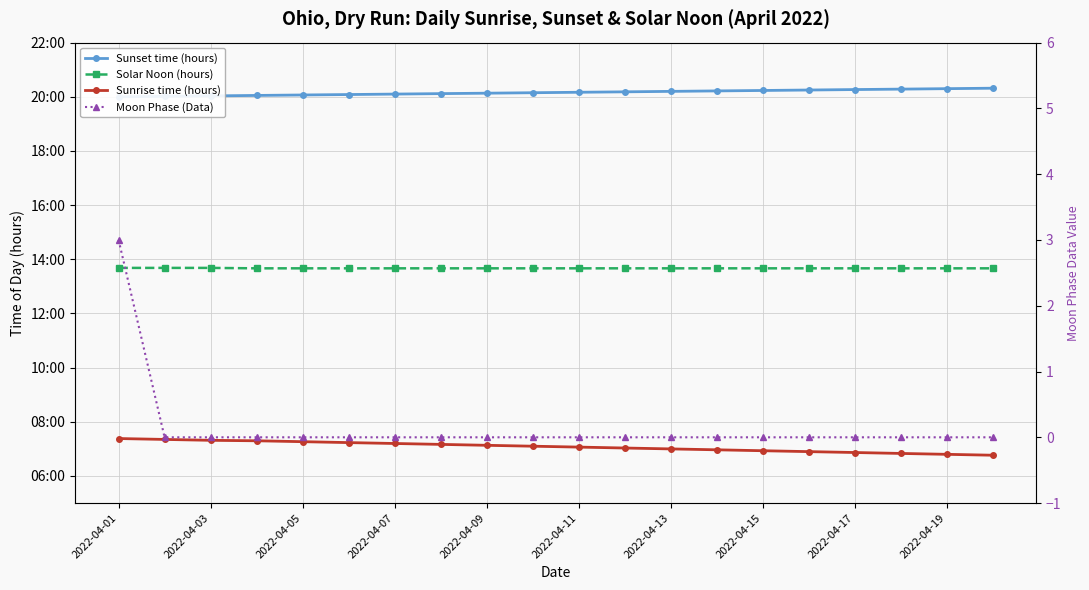

What position from the left is 2022-04-15?

15